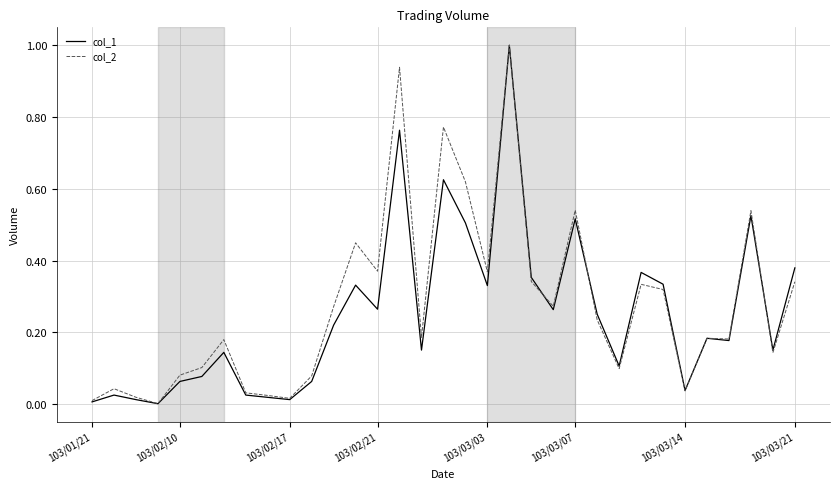

What is the greatest value displayed?

1.0